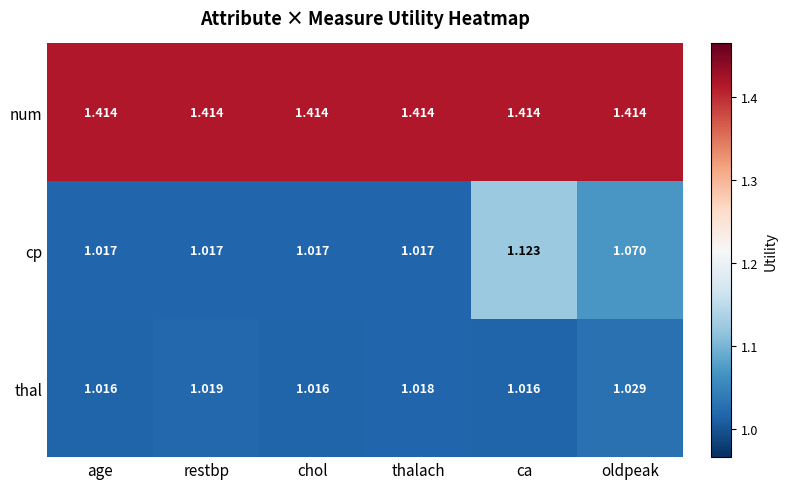

Which series has the widest spread of values?

cp